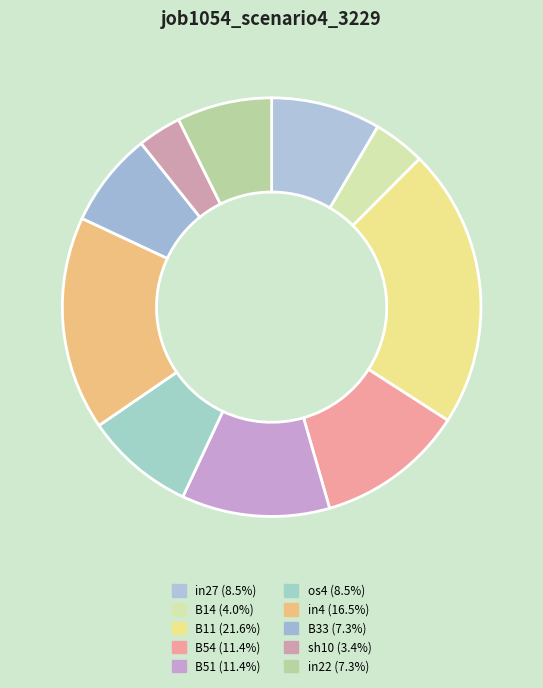

Rank the categories by value from highest to lowest.

B11, in4, B54, B51, in27, os4, B33, in22, B14, sh10